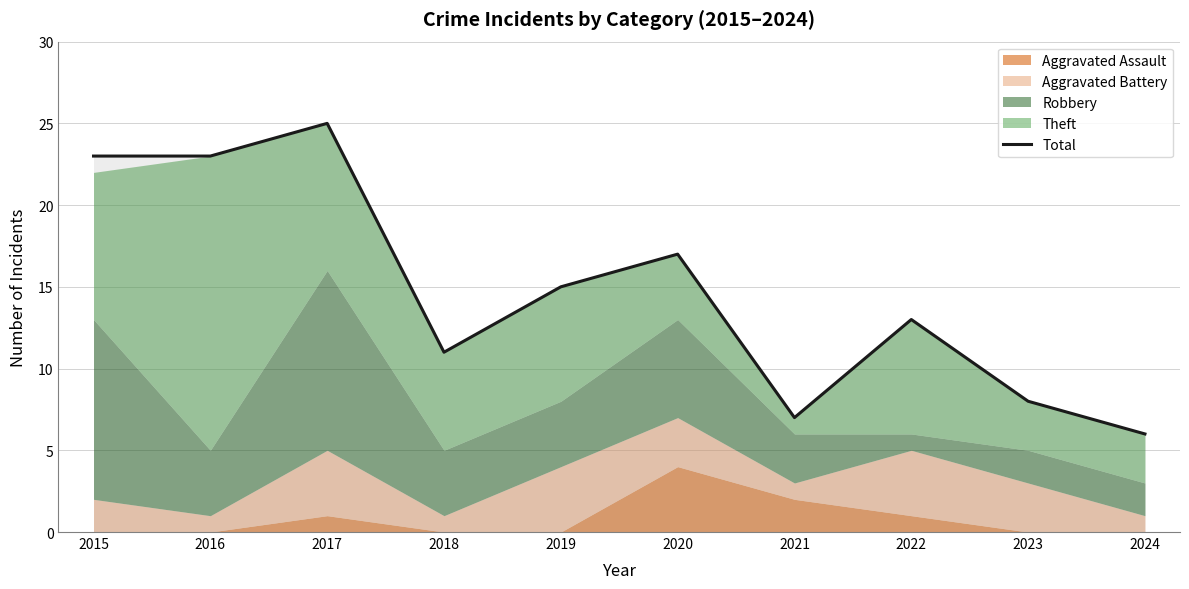

Rank the categories by value from highest to lowest.

2017, 2015, 2016, 2020, 2019, 2022, 2018, 2023, 2021, 2024